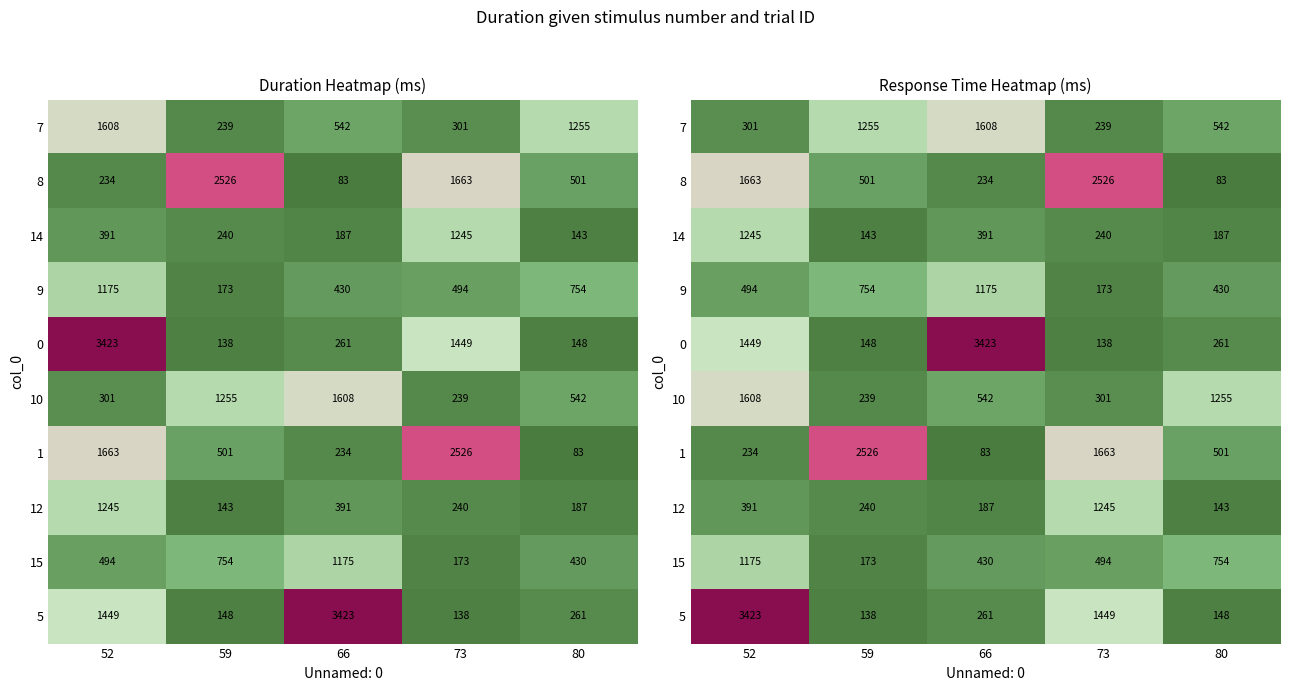

What value does the 9 series have at 59?

753.6